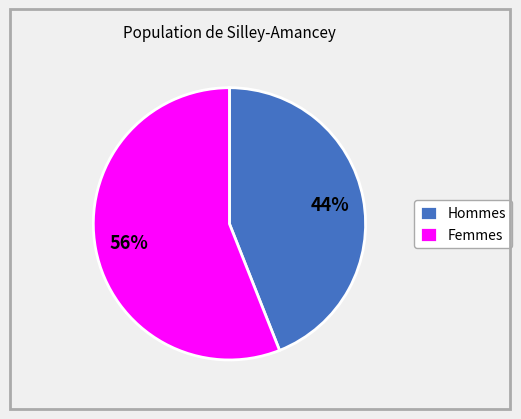

How many segments does this pie chart have?

2